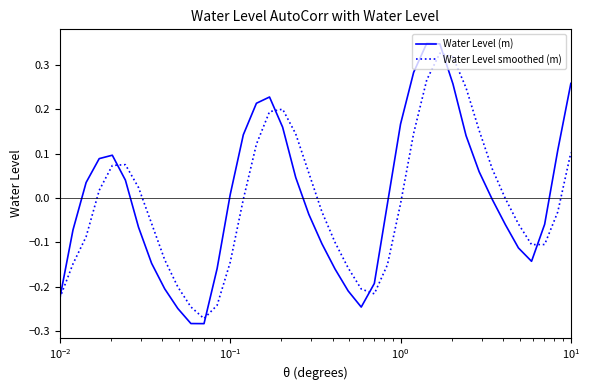

Which series has the largest total across all categories?

Water Level (m)